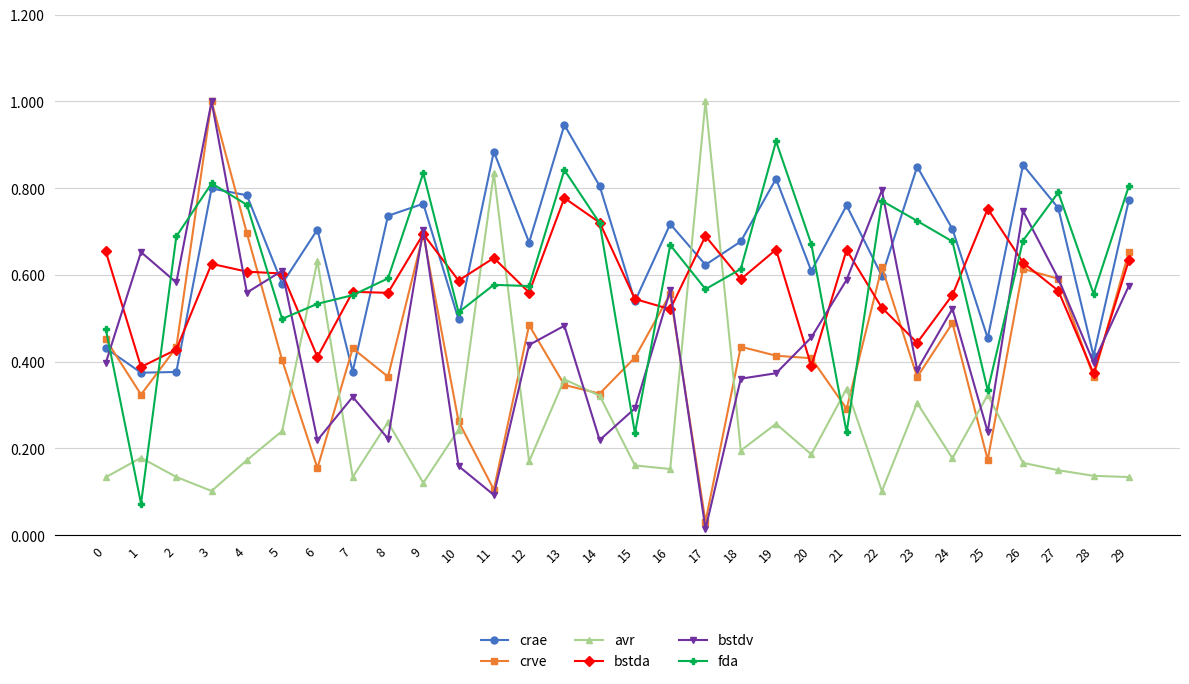

Between 14 and 27, which series saw the biggest shift?

bstdv